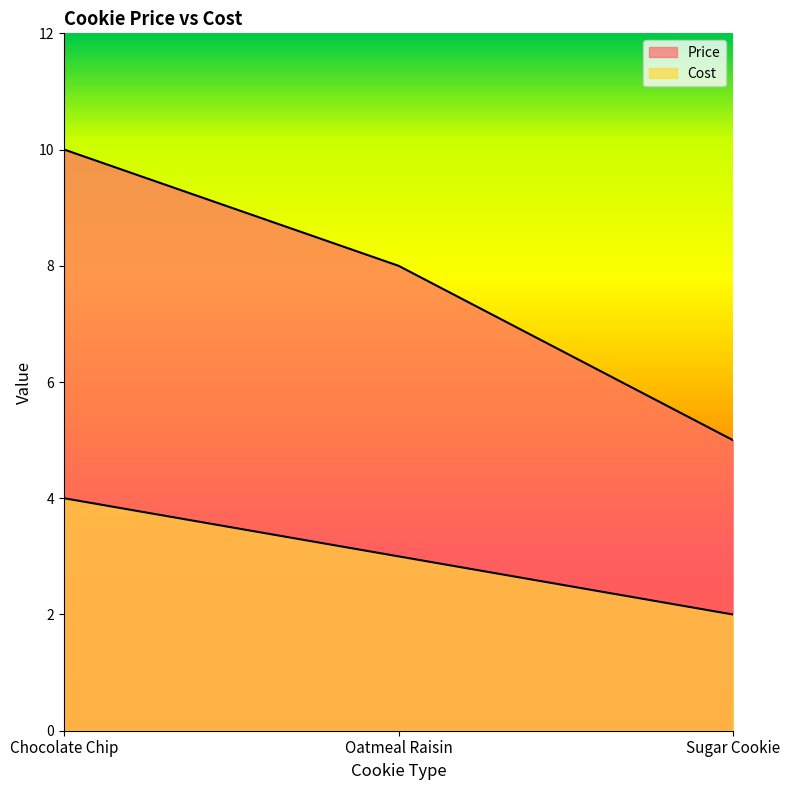

What is the spread (max minus min) of values at Oatmeal Raisin?

5